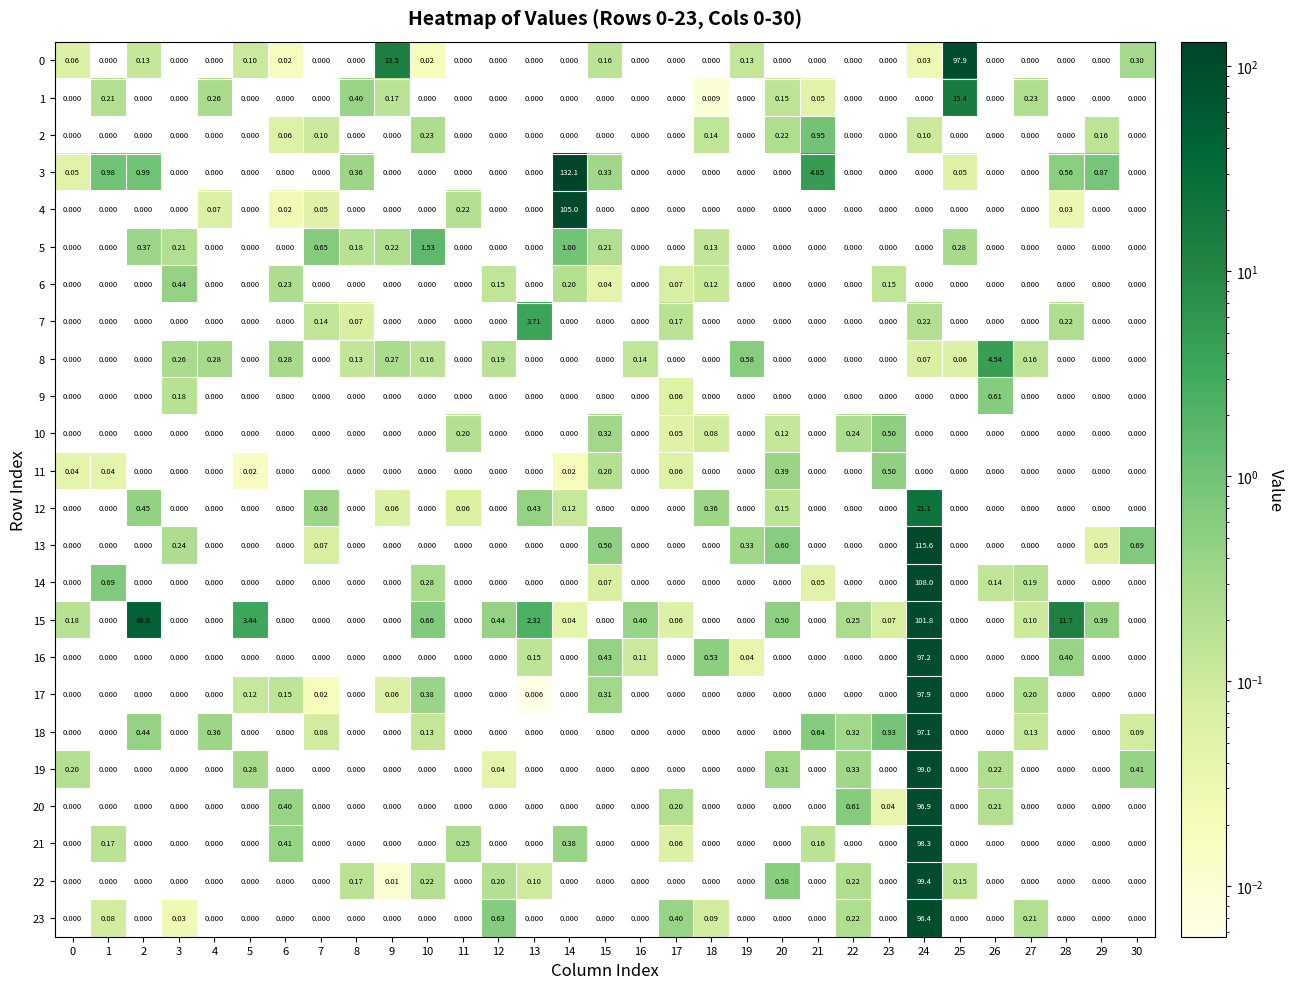

Between 17 and 9, which is larger?

9